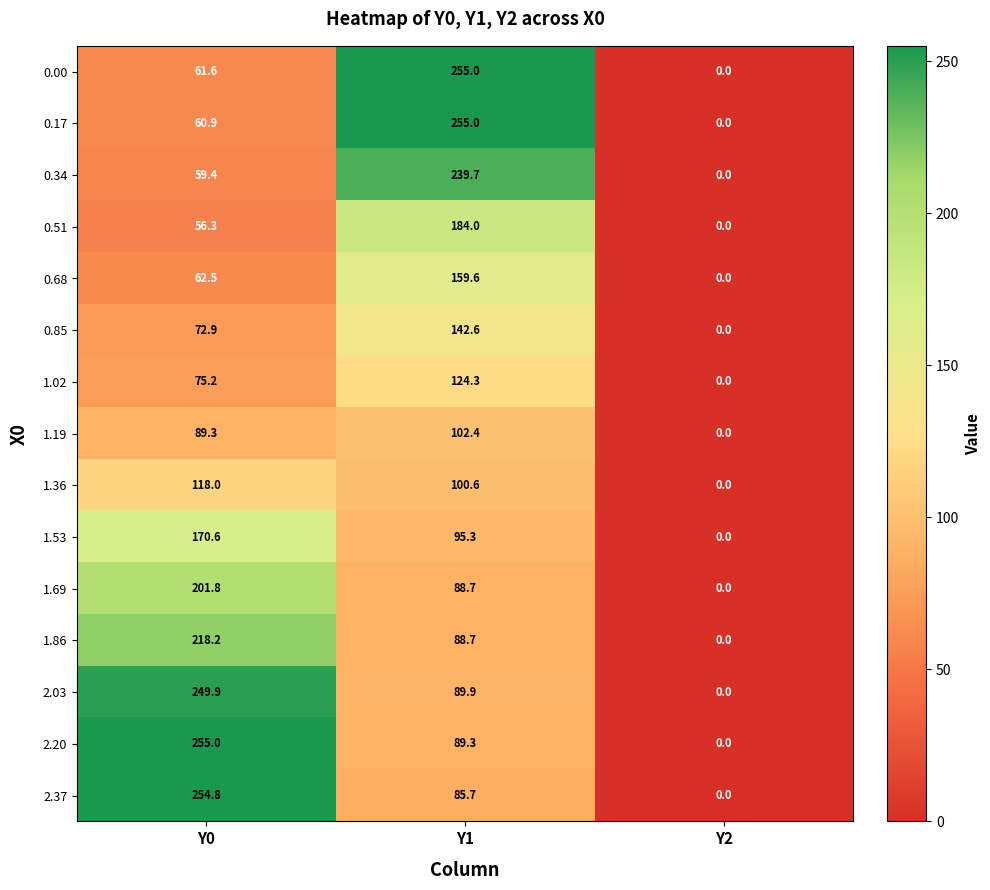

How many 1.36 values are between 0 and 118?

3